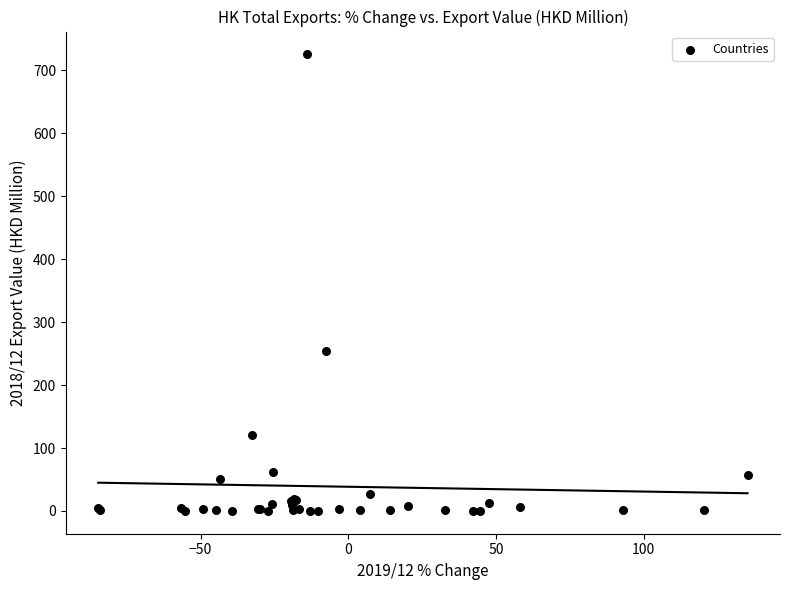

What Y value in the scatter plot is closest to 362?

254.7